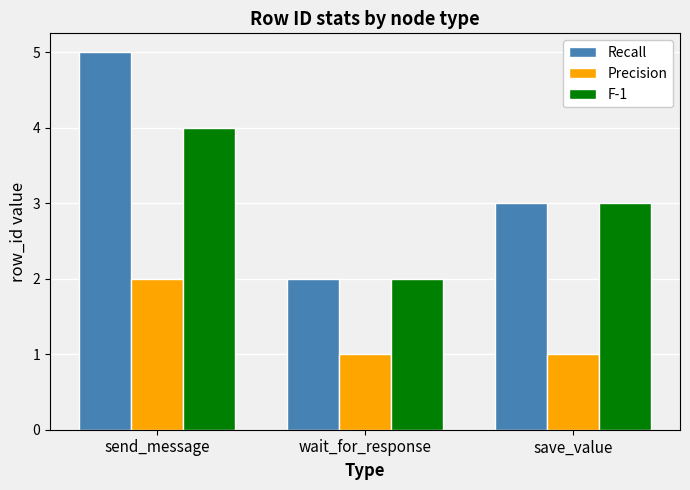

Reading left to right, extract all data points from this chart.

Recall: 5	2	3
Precision: 2	1	1
F-1: 4	2	3